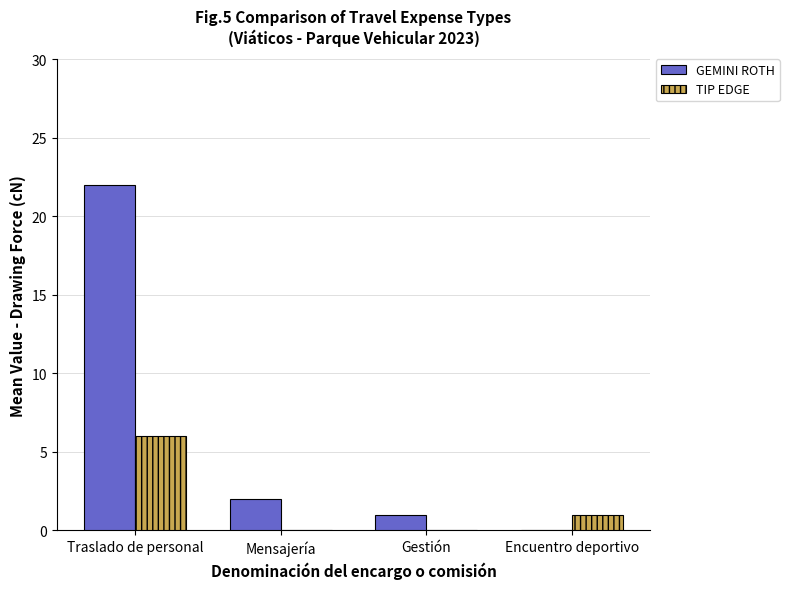

Is it true that GEMINI ROTH equals 1 at Gestión?

True